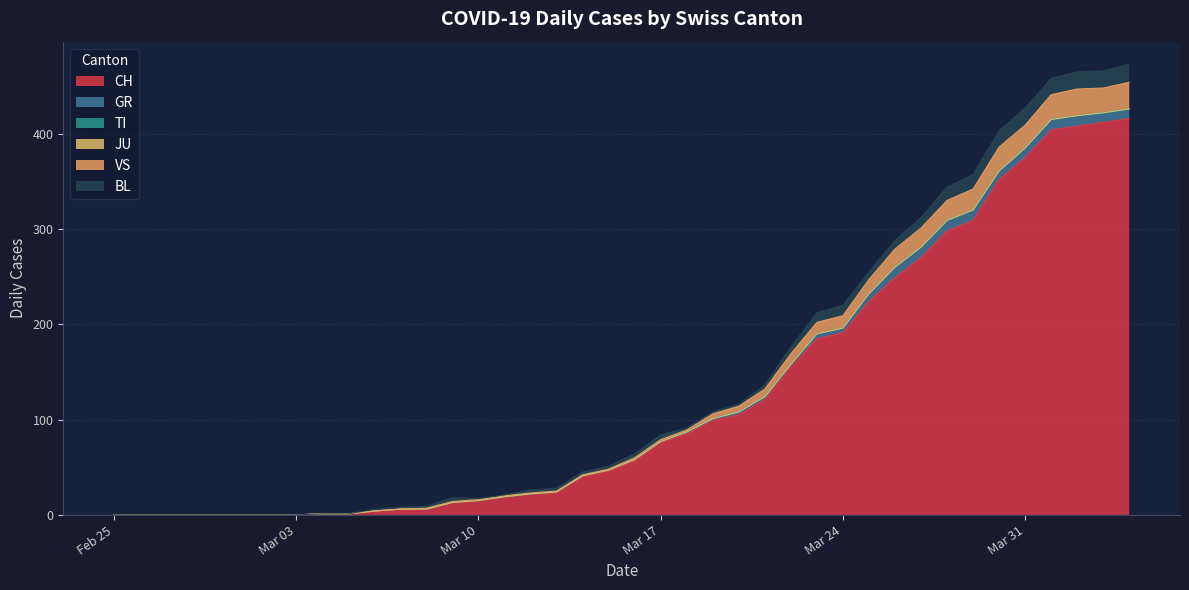

The value of JU at 2020-03-26 is 0. True or false?

True